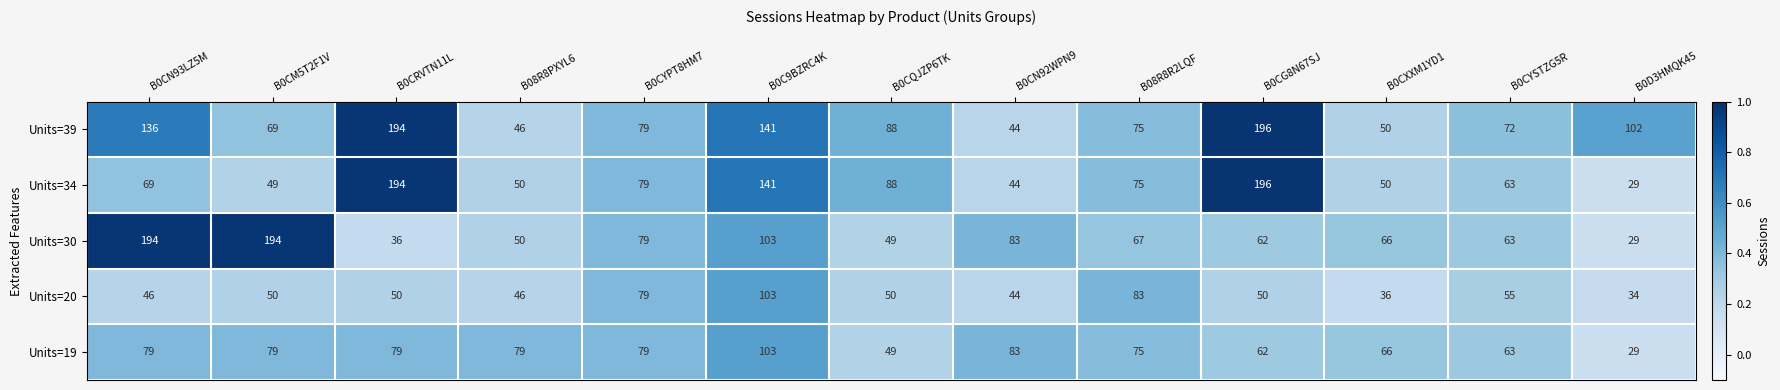

What is the difference between the second highest and minimum values in the Units=30 series?

165